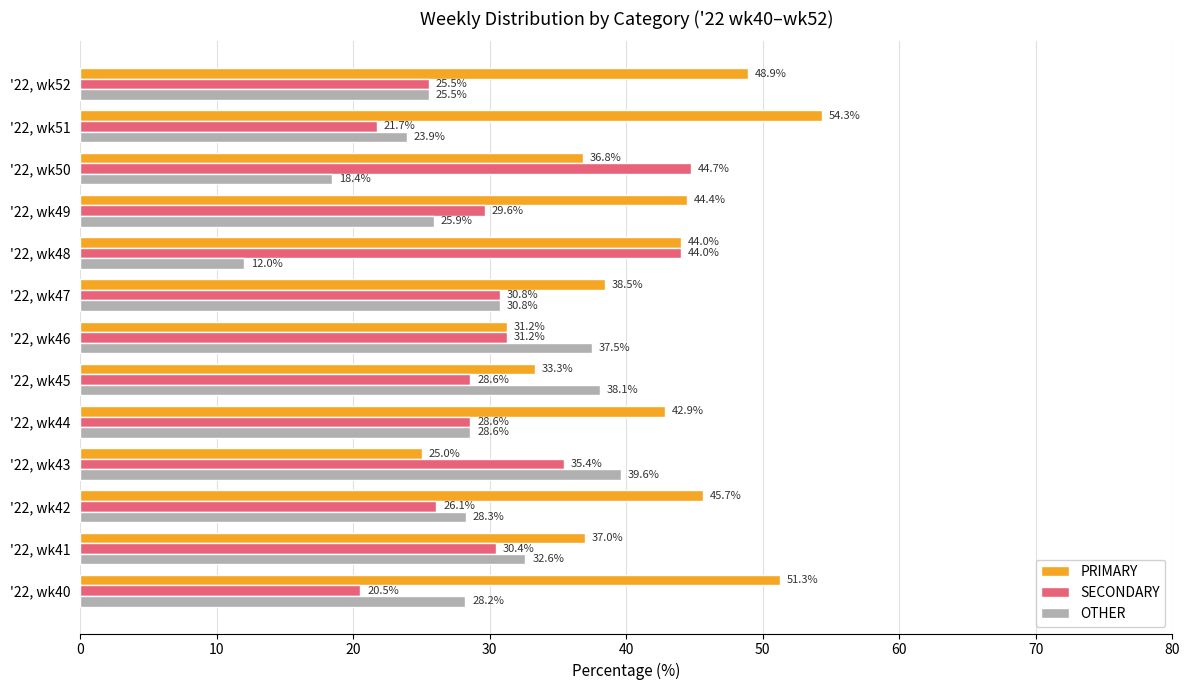

Which series has the widest spread of values?

PRIMARY